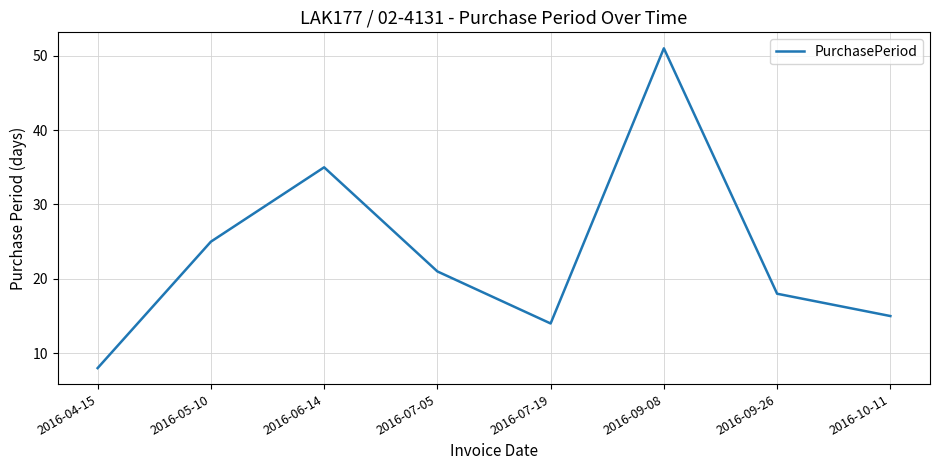

Reading right to left, list all the values displayed in this chart.

15	18	51	14	21	35	25	8